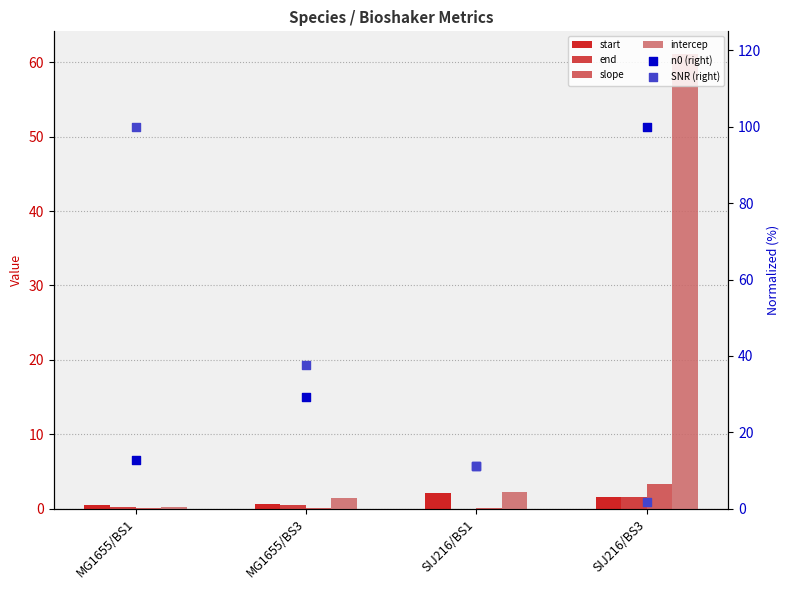

Which series reaches the minimum Y coordinate?

end